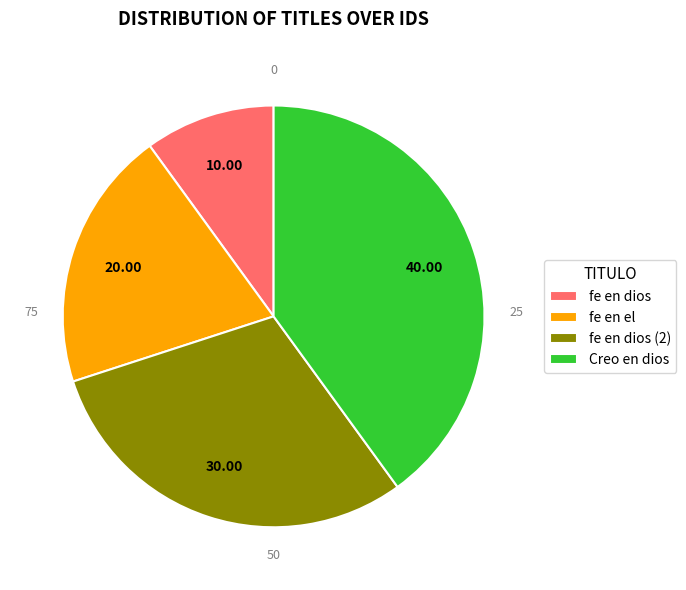

True or false: fe en dios (2) accounts for 30% of the total.

True